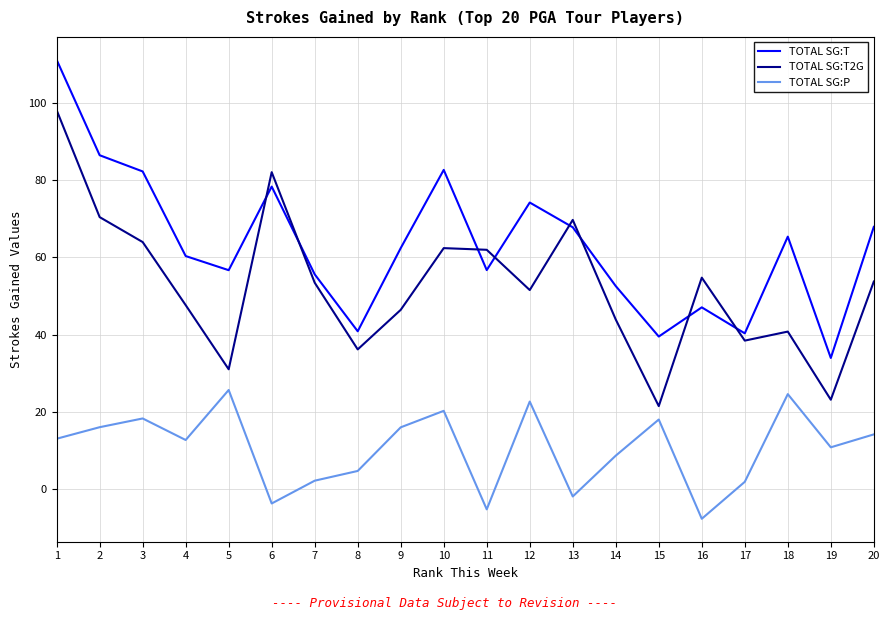

What are all the series names shown in the legend?

TOTAL SG:T, TOTAL SG:T2G, TOTAL SG:P